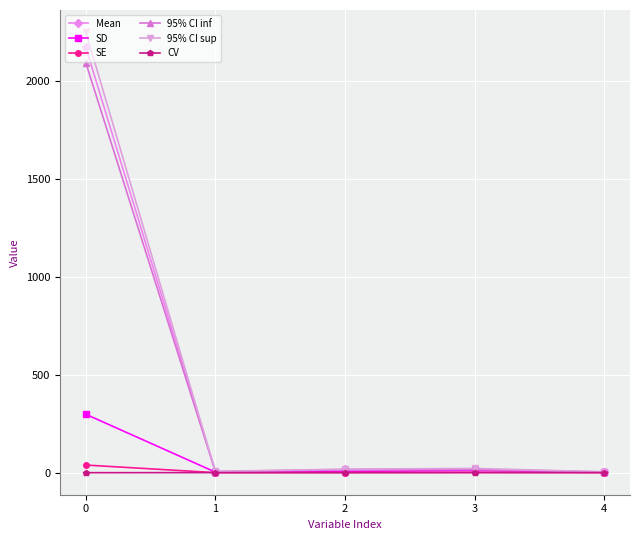

Is the value of 95% CI inf at 0 greater than the value of Mean at 3?

Yes